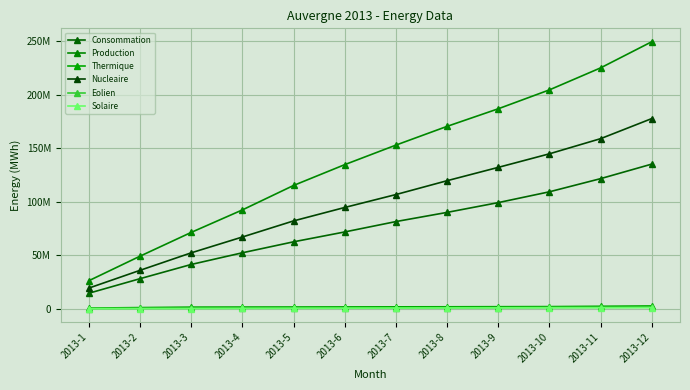

Reading left to right, what are all the values shown in this chart?

Consommation: 2013-1=14455649	2013-2=28060897	2013-3=41354485	2013-4=52284110	2013-5=62531780	2013-6=71761272	2013-7=81463849	2013-8=90045022	2013-9=99190197	2013-10=109305404	2013-11=121606407	2013-12=135207267
Production: 2013-1=26162142	2013-2=49108250	2013-3=71332736	2013-4=92364933	2013-5=115230667	2013-6=134689936	2013-7=152957434	2013-8=170483147	2013-9=186924871	2013-10=204605851	2013-11=225170762	2013-12=249635825
Thermique: 2013-1=565977	2013-2=1041723	2013-3=1479250	2013-4=1558051	2013-5=1602107	2013-6=1674090	2013-7=1732142	2013-8=1793114	2013-9=1880636	2013-10=1962995	2013-11=2270672	2013-12=2598099
Nucleaire: 2013-1=19264589	2013-2=35881404	2013-3=52225261	2013-4=67032841	2013-5=82080549	2013-6=94647592	2013-7=106724025	2013-8=119672063	2013-9=132136824	2013-10=144825155	2013-11=158986070	2013-12=177772378
Eolien: 2013-1=130835	2013-2=261844	2013-3=386160	2013-4=496538	2013-5=608807	2013-6=737768	2013-7=808650	2013-8=901698	2013-9=1000798	2013-10=1161318	2013-11=1314102	2013-12=1471095
Solaire: 2013-1=27494	2013-2=69149	2013-3=137402	2013-4=216056	2013-5=317876	2013-6=437921	2013-7=575799	2013-8=703654	2013-9=799507	2013-10=859511	2013-11=892851	2013-12=936885